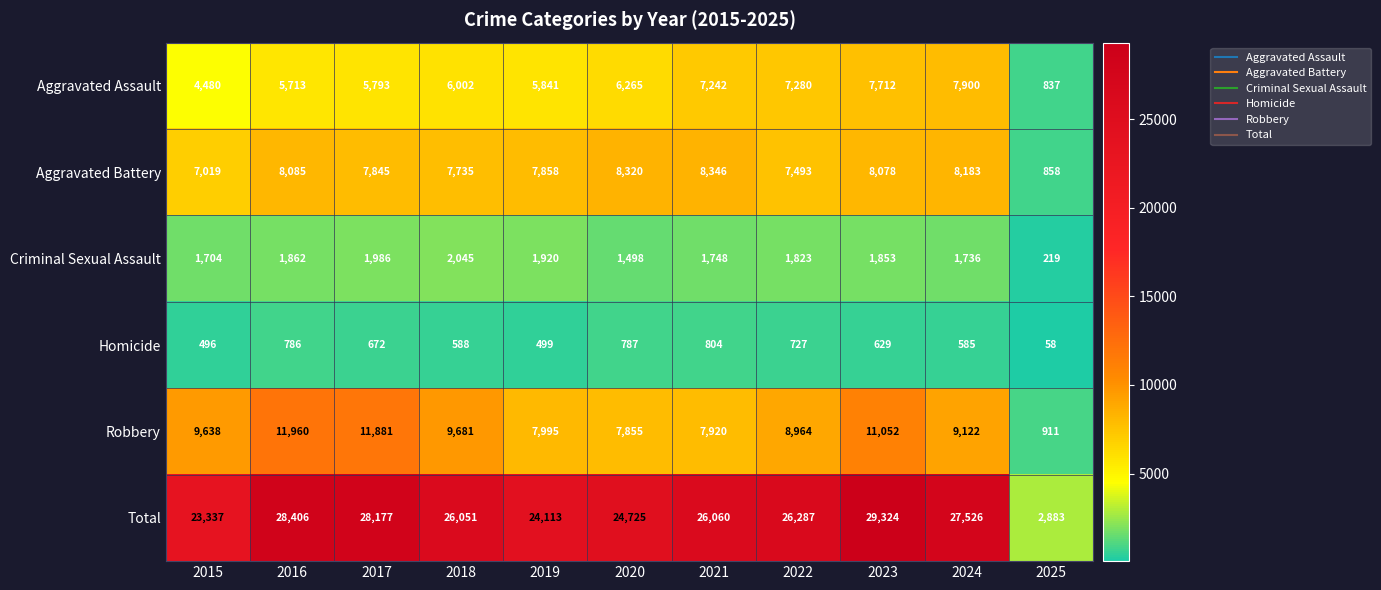

At how many categories does at least one series exceed 243?

11